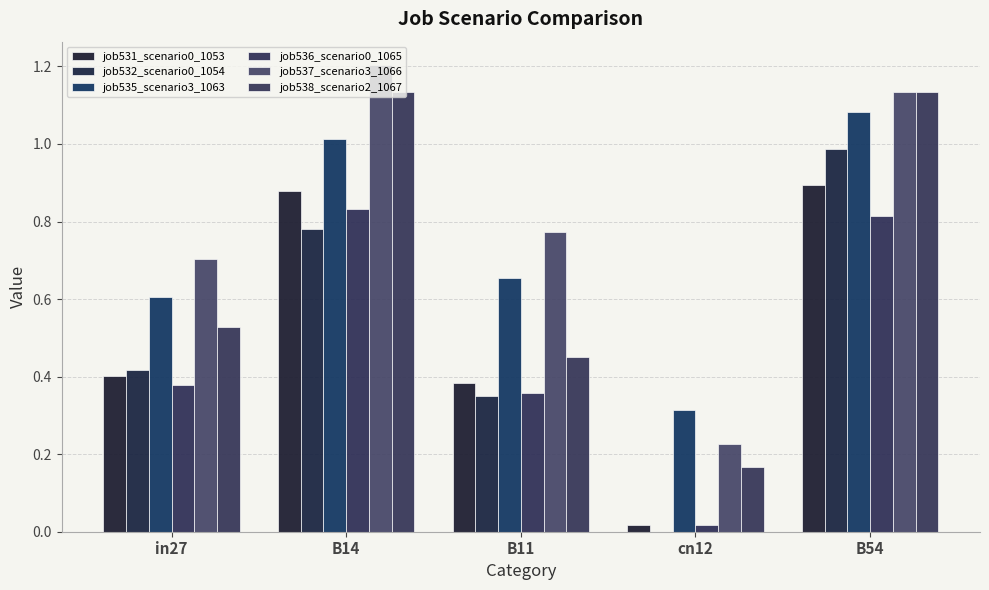

Count the number of data series in this chart.

6